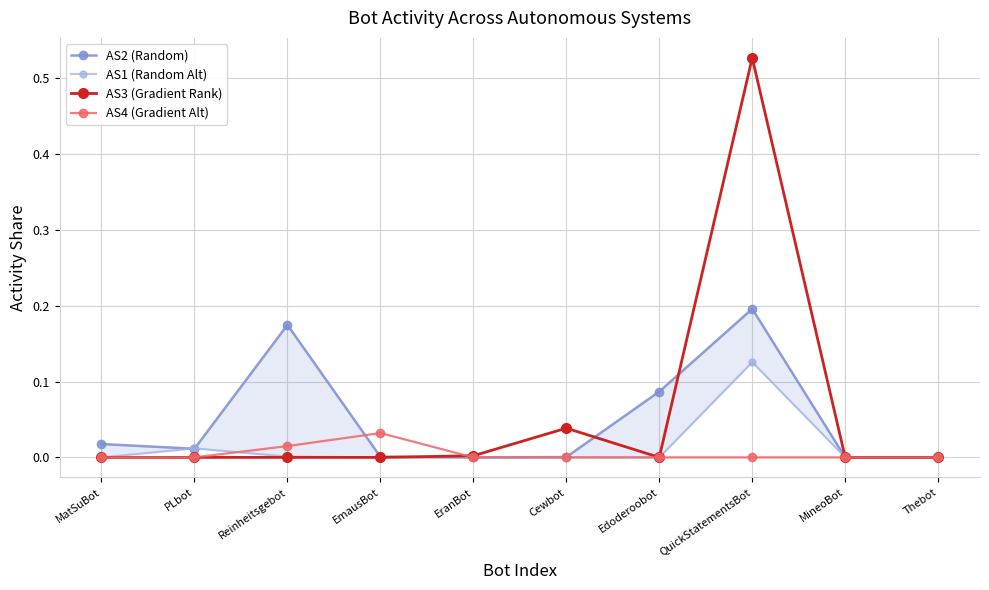

Reading left to right, list all the values displayed in this chart.

AS2 (Random): 0.0	0.0	0.2	0.0	0.0	0.0	0.1	0.2	0.0	0.0
AS1 (Random Alt): 0.0	0.0	0.0	0.0	0.0	0.0	0.0	0.1	0.0	0.0
AS3 (Gradient Rank): 0.0	0.0	0.0	0.0	0.0	0.0	0.0	0.5	0.0	0.0
AS4 (Gradient Alt): 0.0	0.0	0.0	0.0	0.0	0.0	0.0	0.0	0.0	0.0